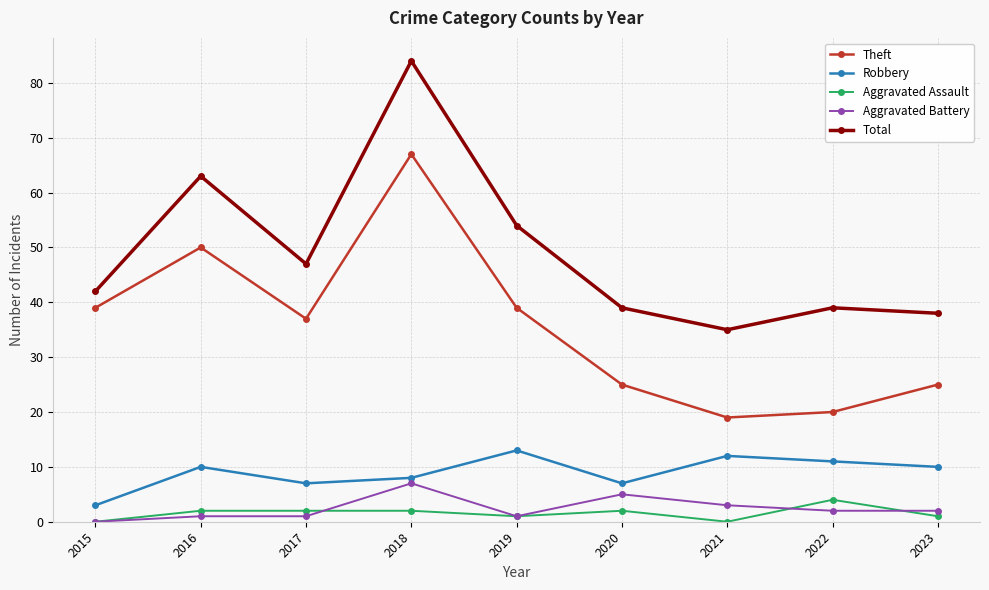

What is the difference between the maximum and minimum values in the Aggravated Battery series?

7